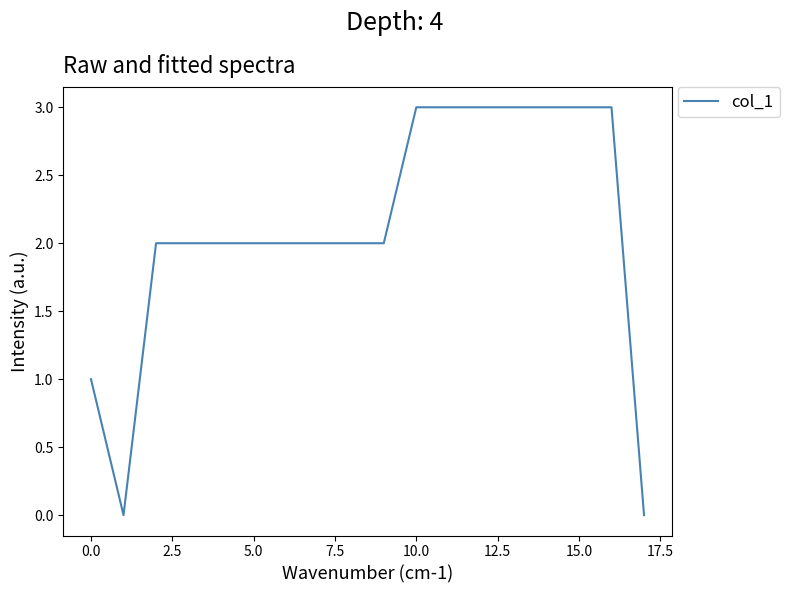

What is the greatest value displayed?

3